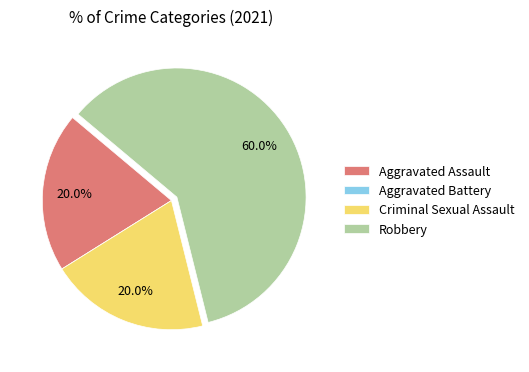

What percentage is NOT represented by Robbery?

40.0%